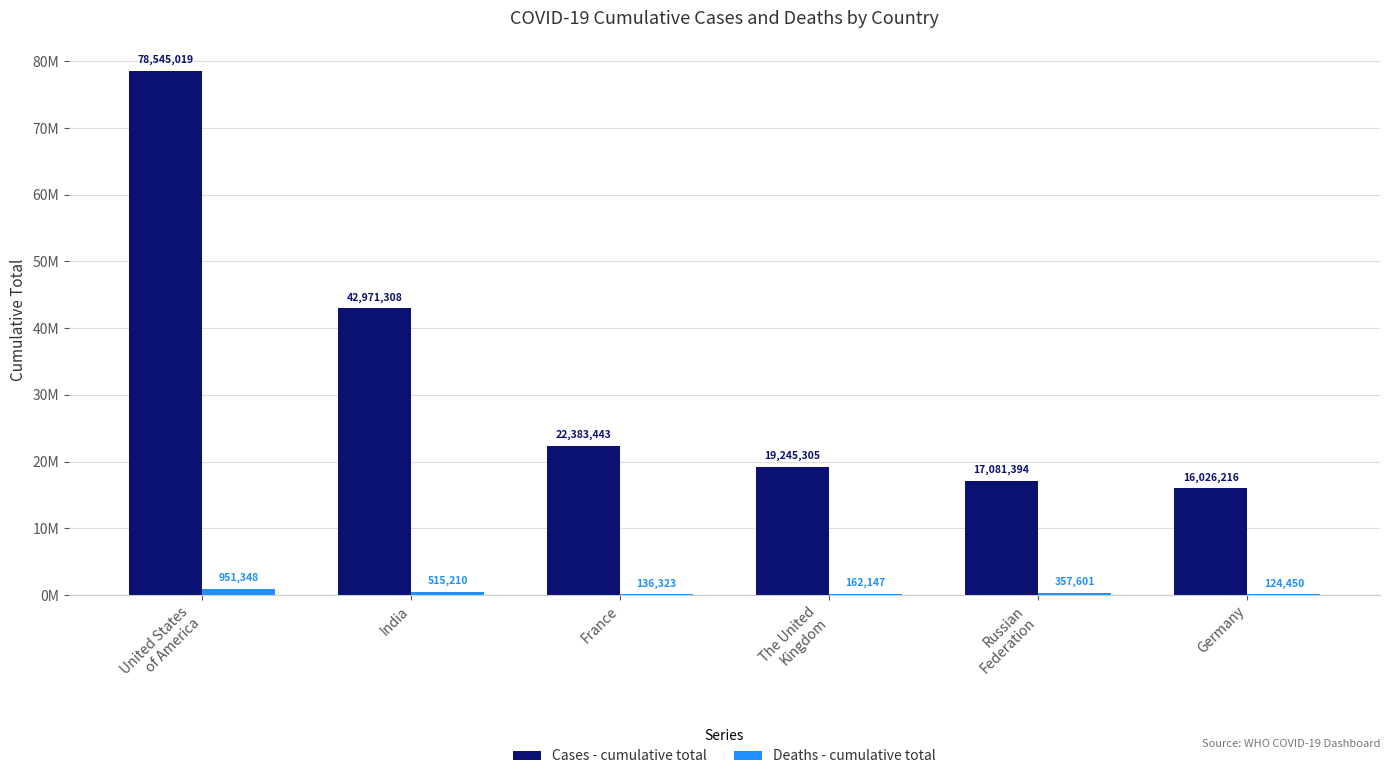

Between France and The United
Kingdom, which series saw the biggest shift?

Cases - cumulative total